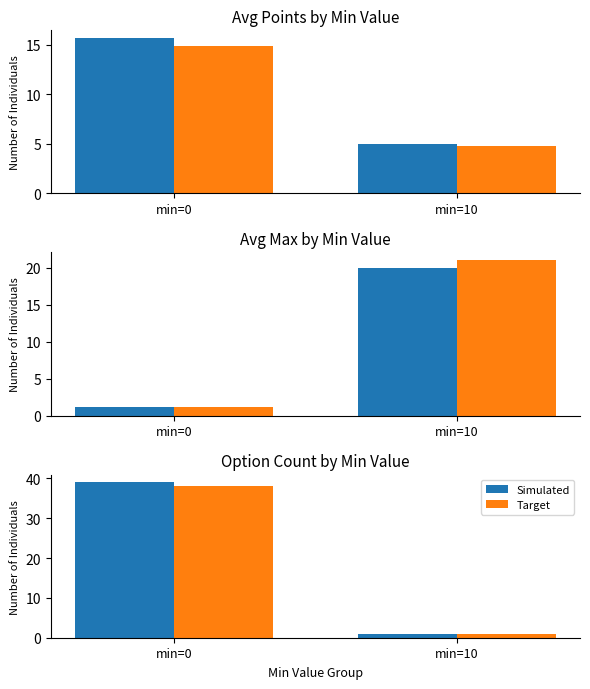

Rank the categories by Simulated value from lowest to highest.

min=10, min=0